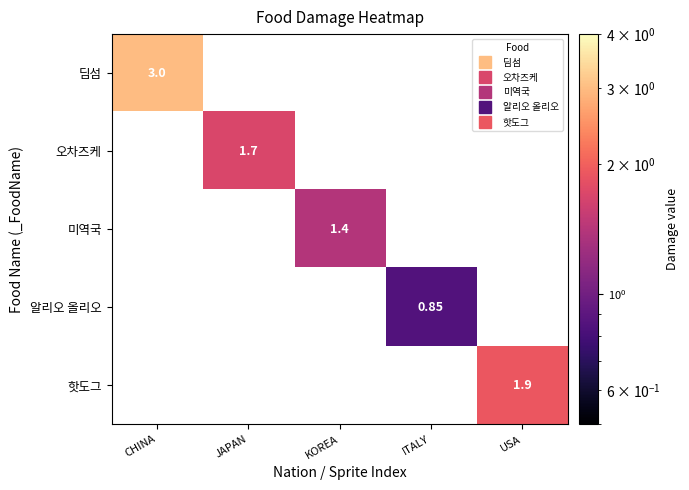

Count the number of categories in the chart.

5